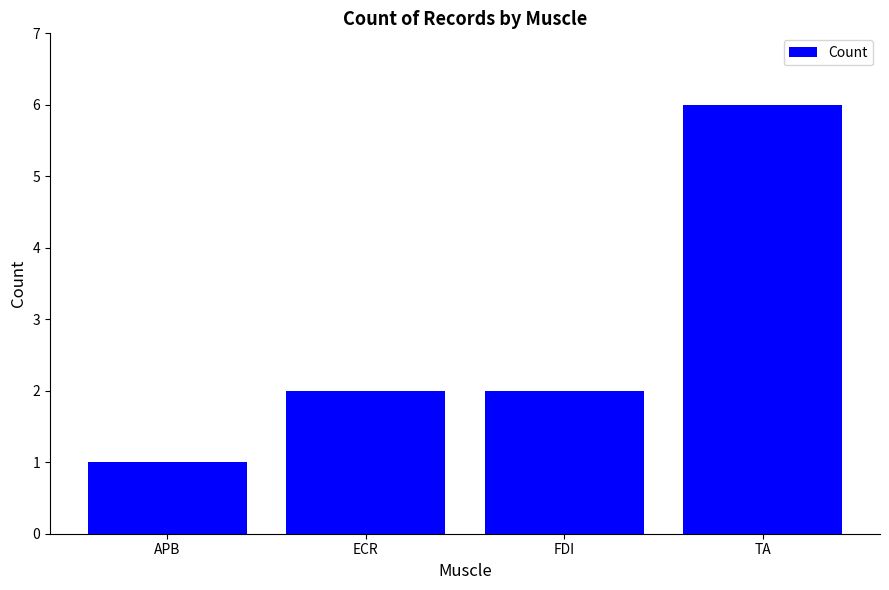

What is the label of the 1st bar from the left?

APB